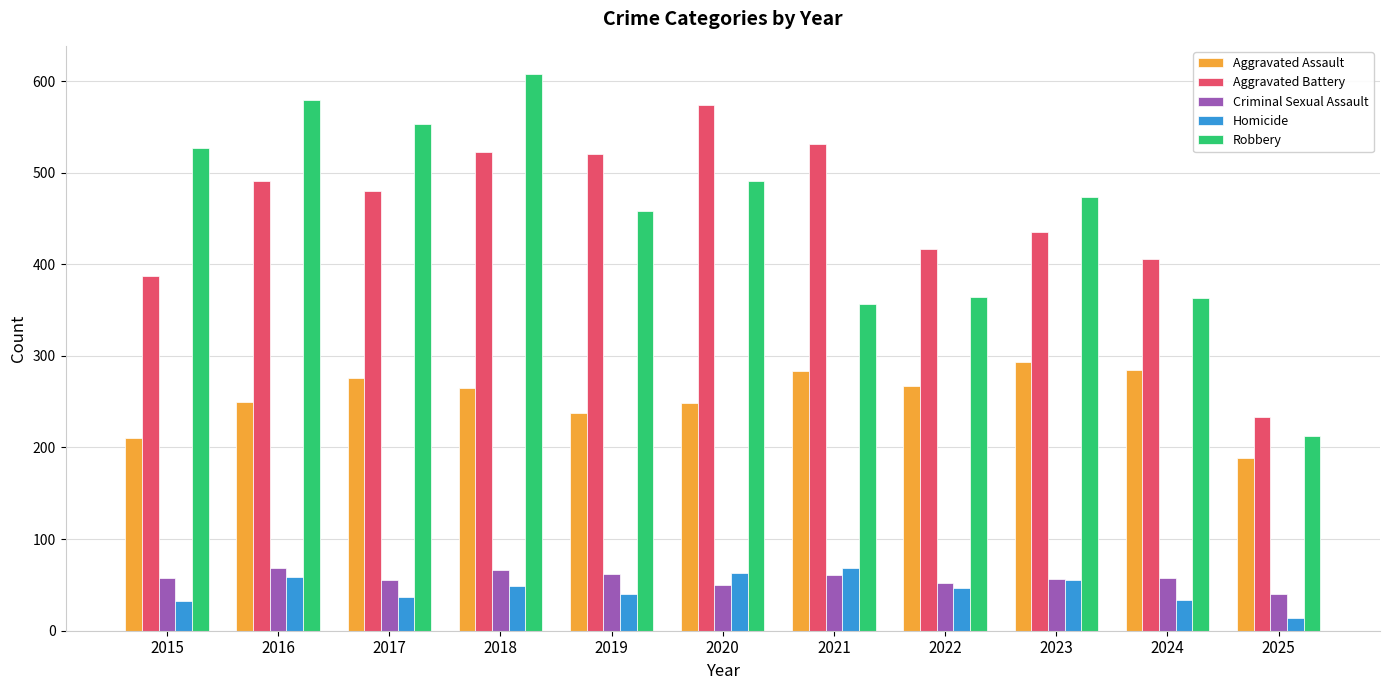

The value of Aggravated Assault at 2020 is 249. True or false?

True